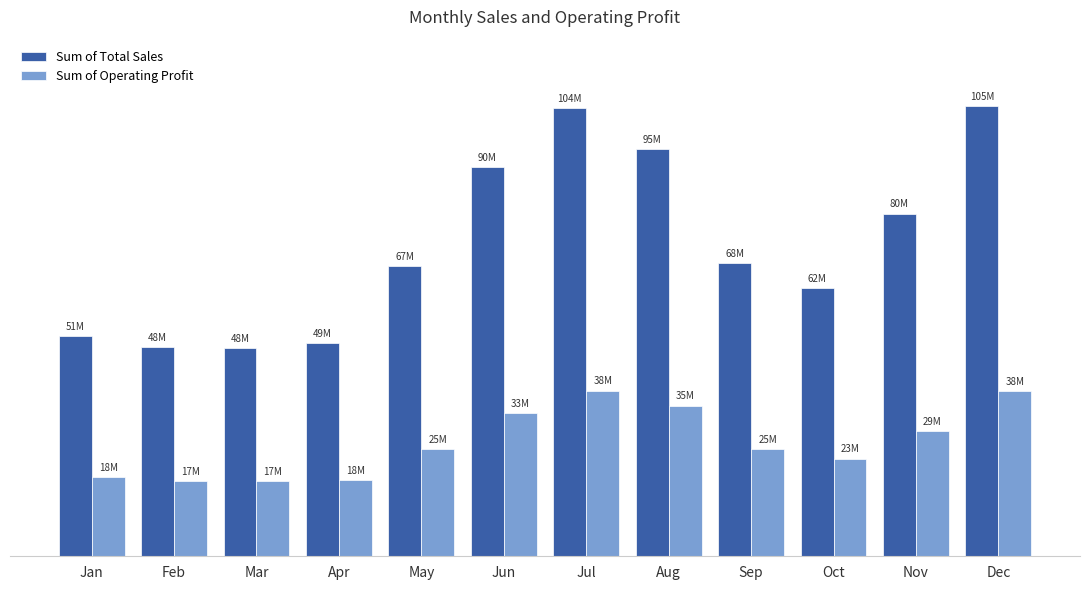

What is the minimum value for Sum of Total Sales?

48353000.0